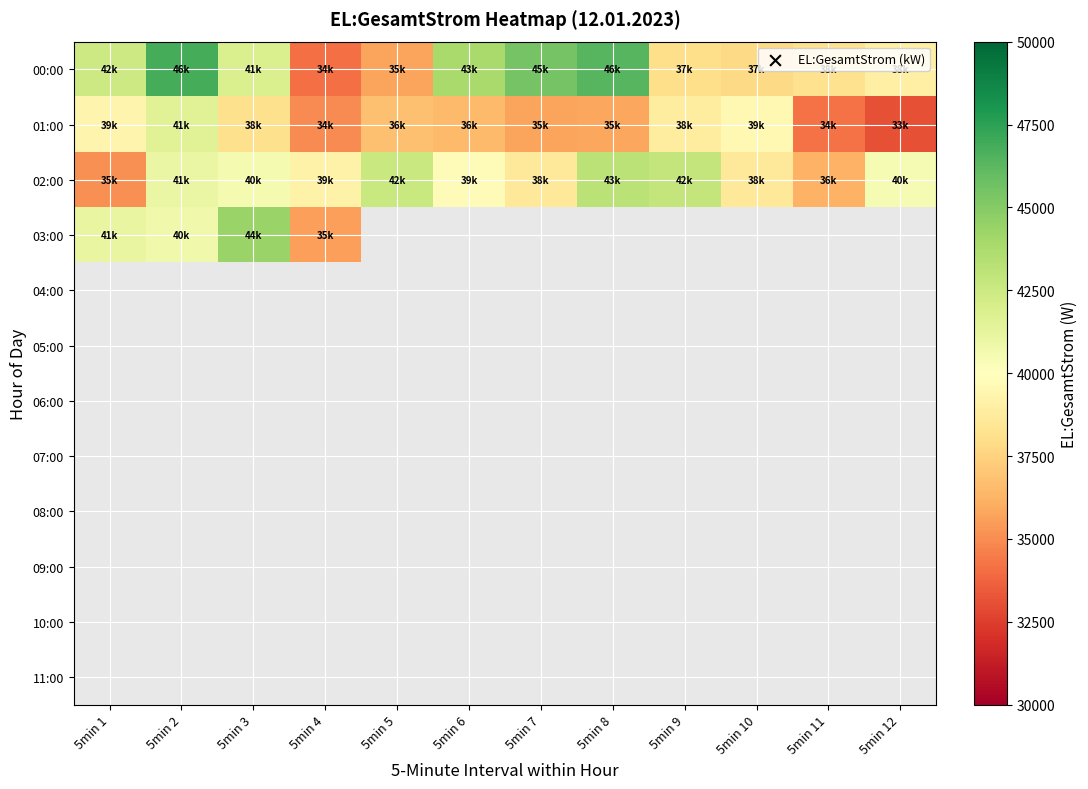

Which series has the largest total across all categories?

00:00